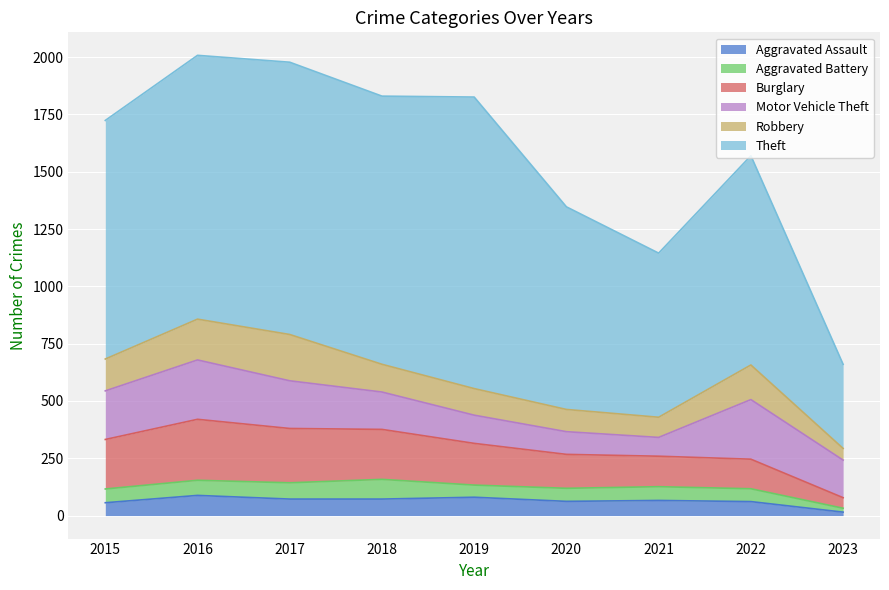

Is it true that Robbery equals 72 at 2019?

False